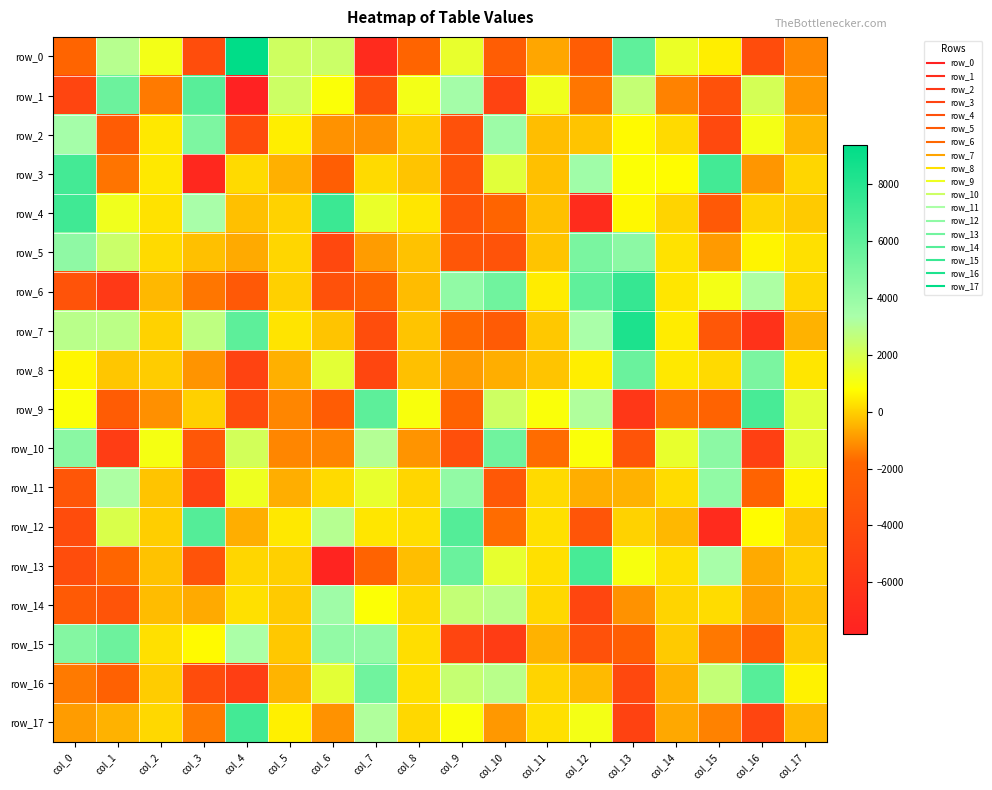

At which category does the chart reach its minimum across all series?

col_4